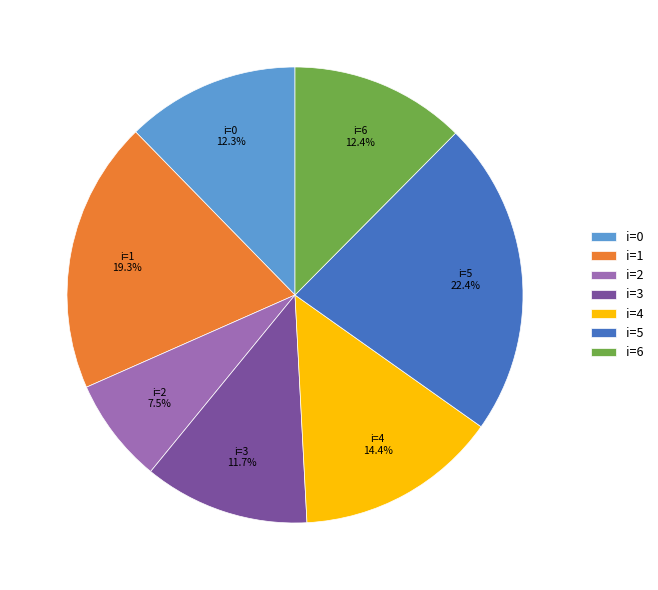

Is the sum of i=5 and i=2 greater than half?

No